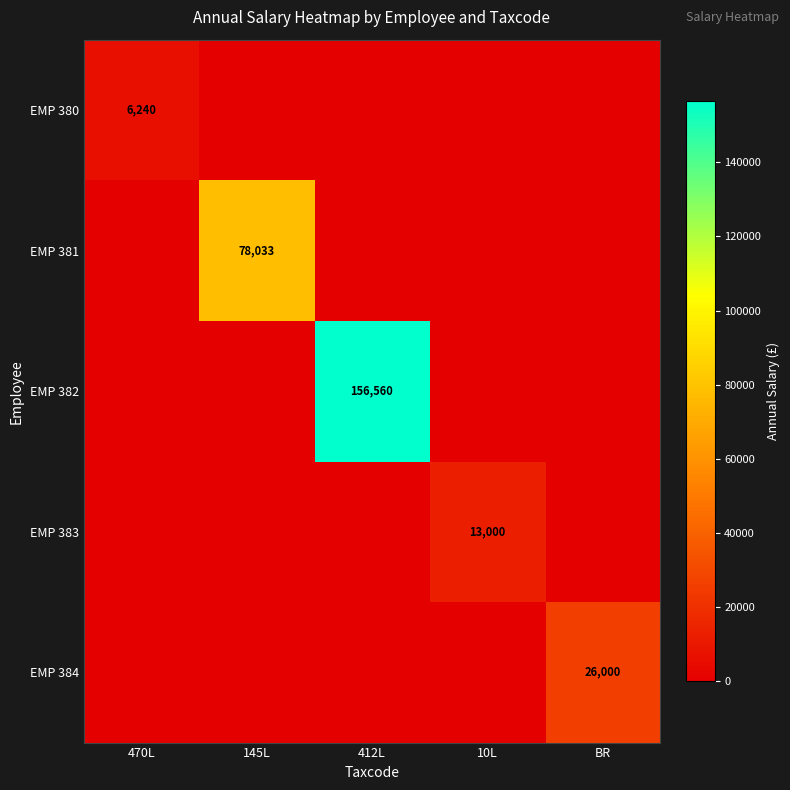

The EMP 380 series shows 8495 at 470L. True or false?

False